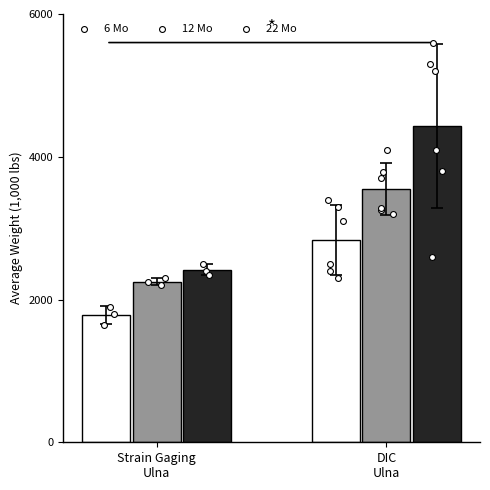

Which series reaches the minimum Y coordinate?

6 Mo